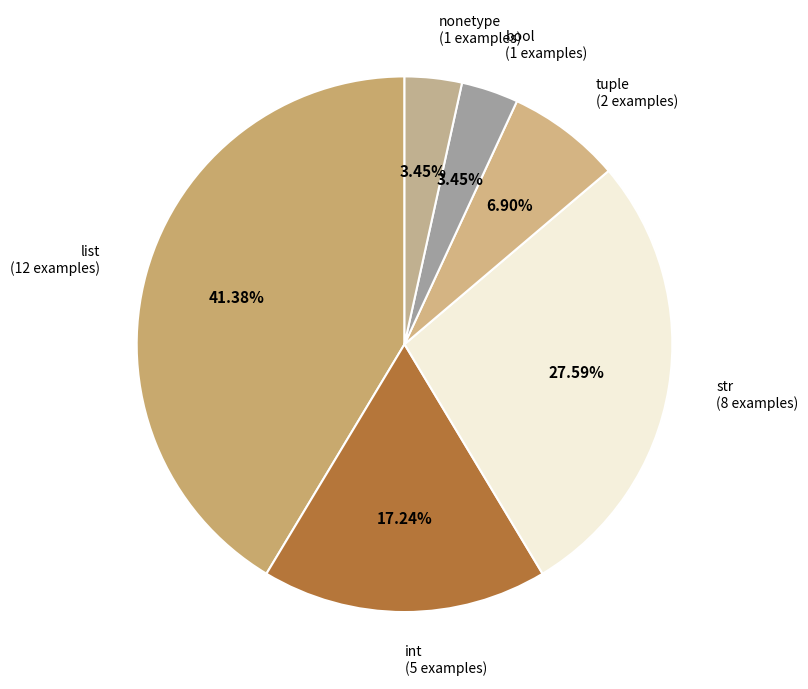

How many segments does this pie chart have?

6